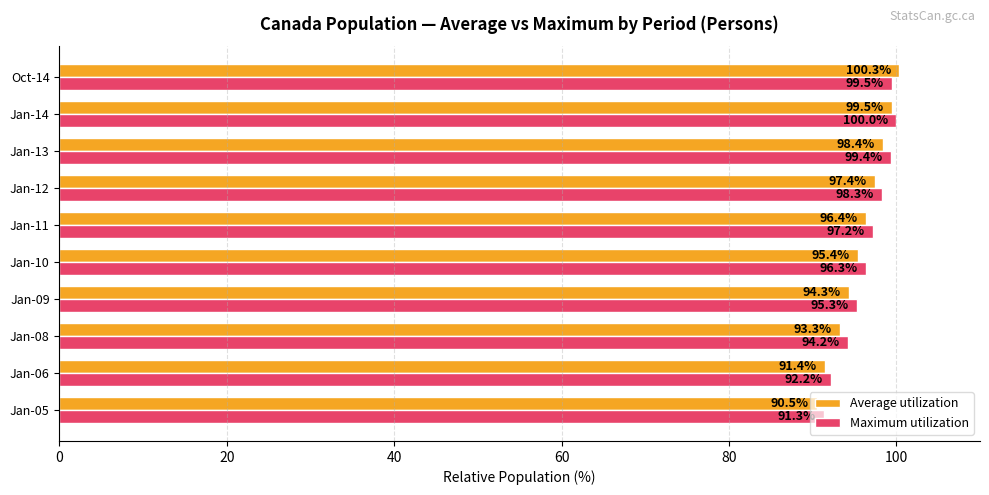

What is the spread (max minus min) of values at Jan-14?

0.5